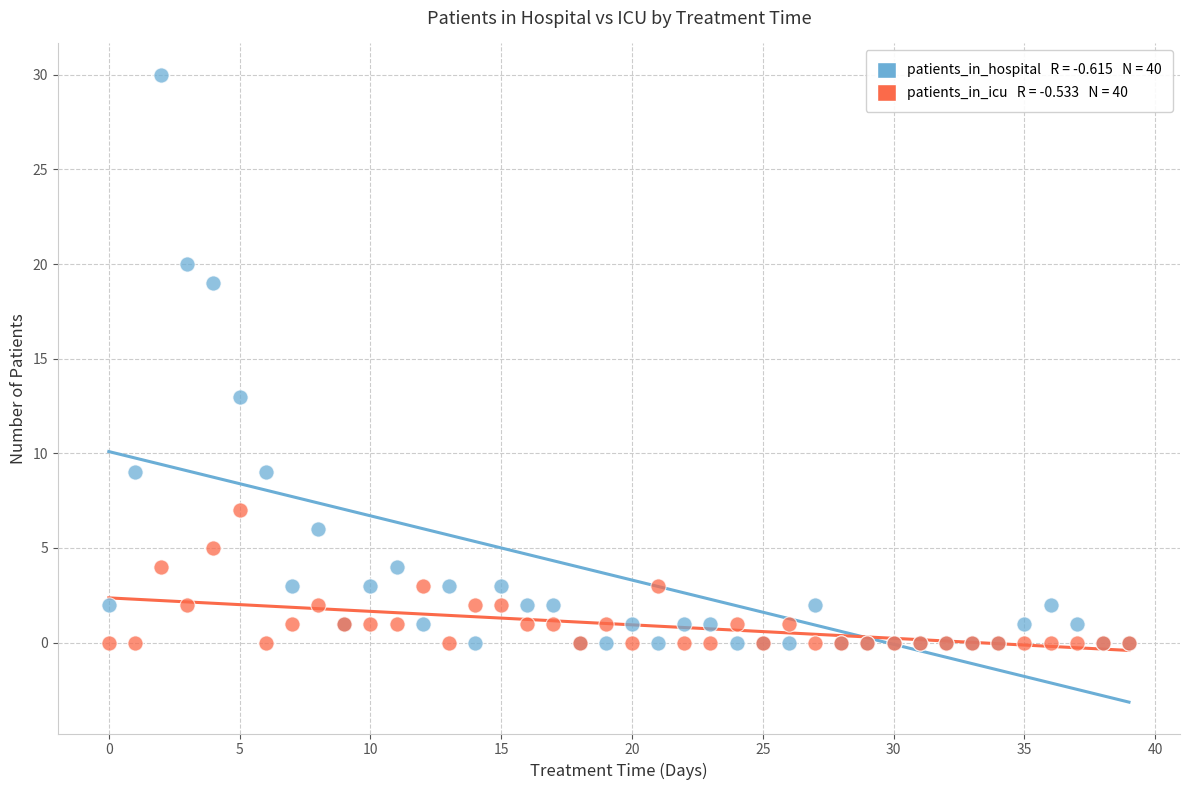

Across all series, what Y value is closest to 15?

13